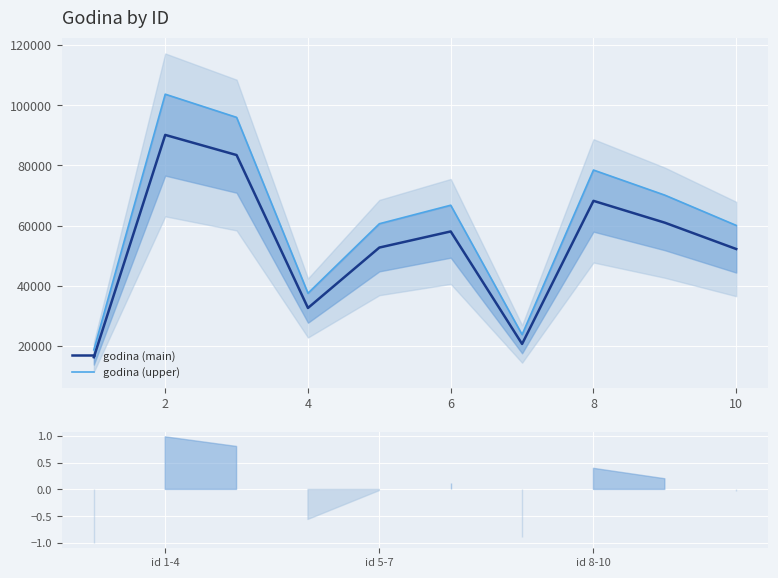

True or false: godina (upper) and godina (main) cross at least once.

False